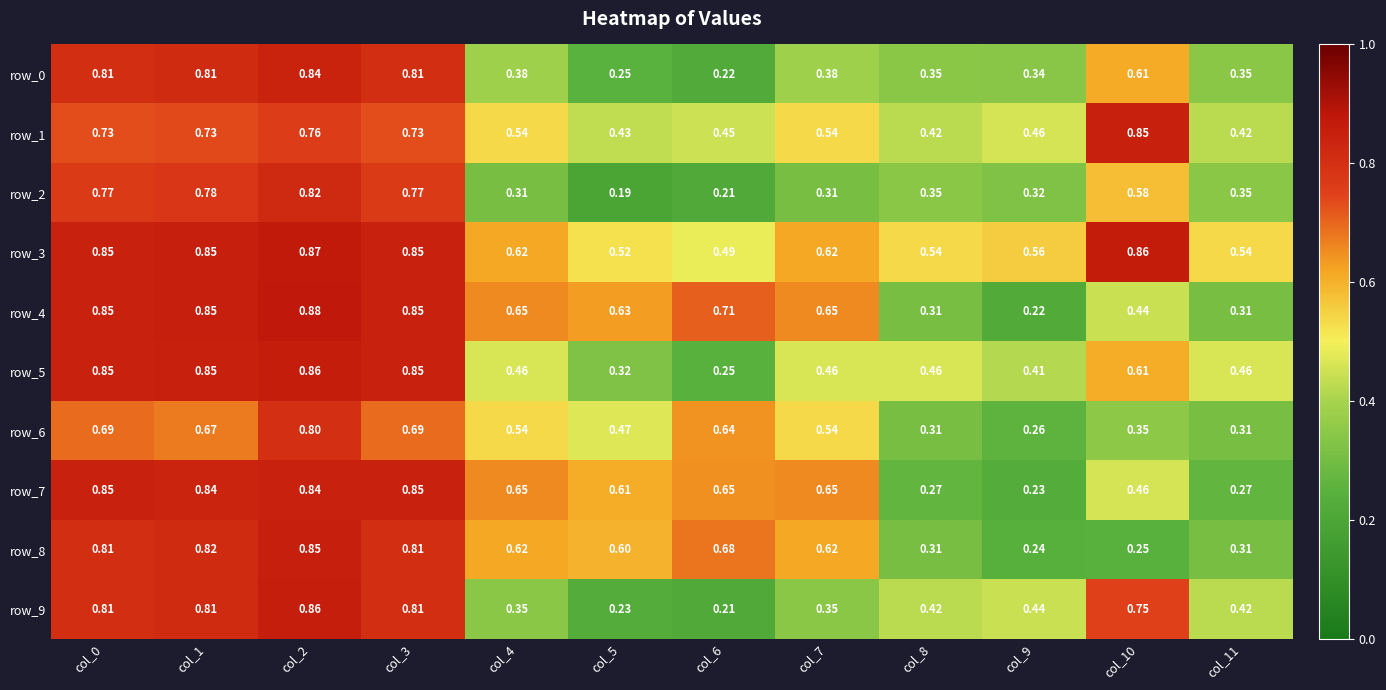

Reading left to right, list all the values displayed in this chart.

row_0: 0.8	0.8	0.8	0.8	0.4	0.3	0.2	0.4	0.3	0.3	0.6	0.3
row_1: 0.7	0.7	0.8	0.7	0.5	0.4	0.4	0.5	0.4	0.5	0.9	0.4
row_2: 0.8	0.8	0.8	0.8	0.3	0.2	0.2	0.3	0.3	0.3	0.6	0.3
row_3: 0.8	0.9	0.9	0.8	0.6	0.5	0.5	0.6	0.5	0.6	0.9	0.5
row_4: 0.8	0.9	0.9	0.8	0.7	0.6	0.7	0.7	0.3	0.2	0.4	0.3
row_5: 0.8	0.8	0.9	0.8	0.5	0.3	0.2	0.5	0.5	0.4	0.6	0.5
row_6: 0.7	0.7	0.8	0.7	0.5	0.5	0.6	0.5	0.3	0.3	0.4	0.3
row_7: 0.8	0.8	0.8	0.8	0.7	0.6	0.6	0.7	0.3	0.2	0.5	0.3
row_8: 0.8	0.8	0.9	0.8	0.6	0.6	0.7	0.6	0.3	0.2	0.2	0.3
row_9: 0.8	0.8	0.9	0.8	0.3	0.2	0.2	0.3	0.4	0.4	0.8	0.4